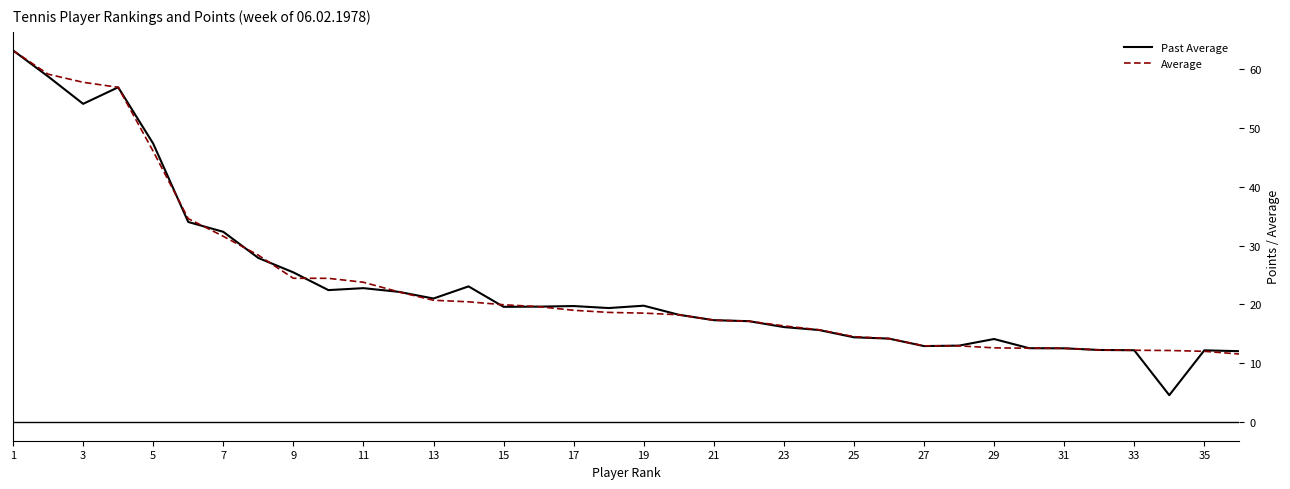

How many lines are shown in the chart?

2